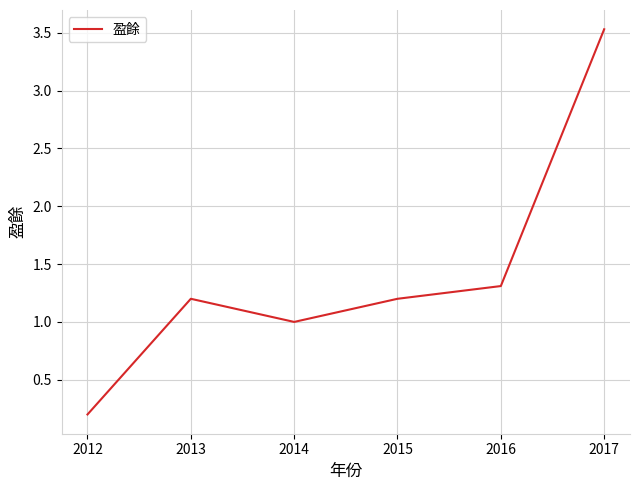

Does the chart have visible grid lines?

Yes